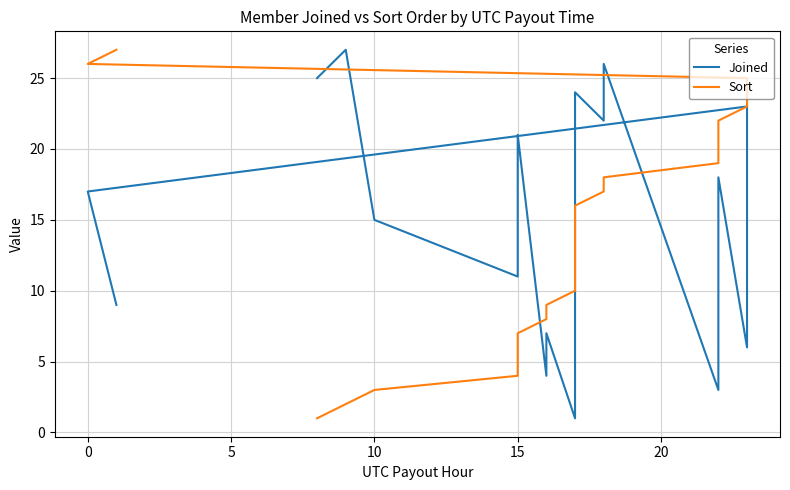

True or false: Sort has a value of 13 at 18.

False